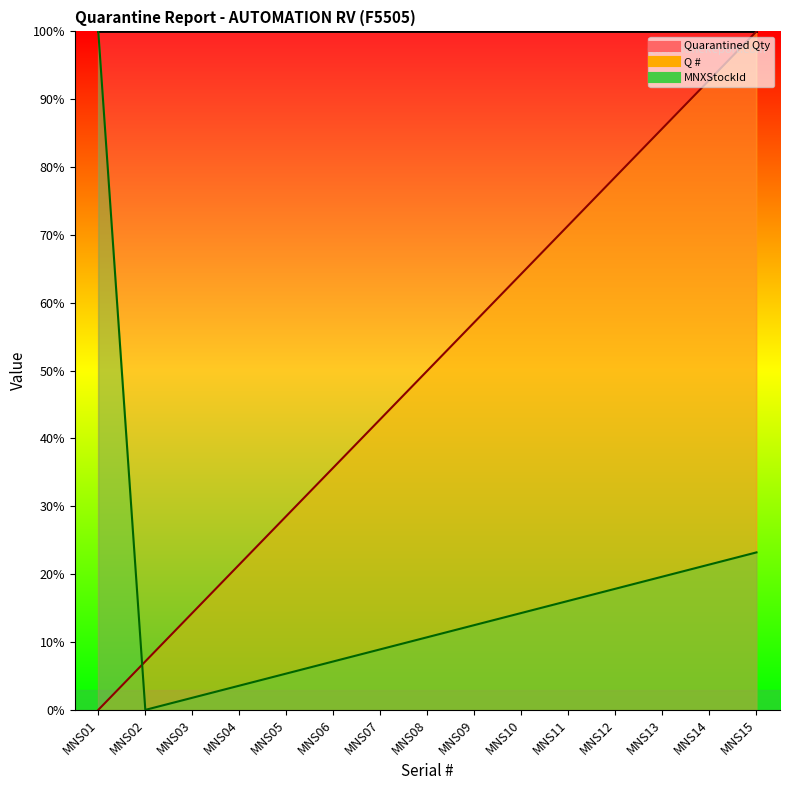

What is the value of the Q # point at the 7th from the left?

42.9